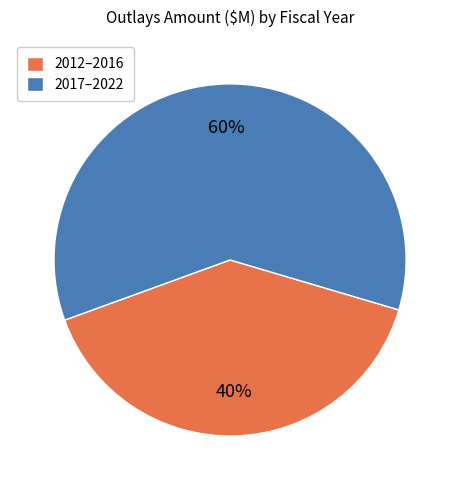

How many slices are in this pie chart?

2